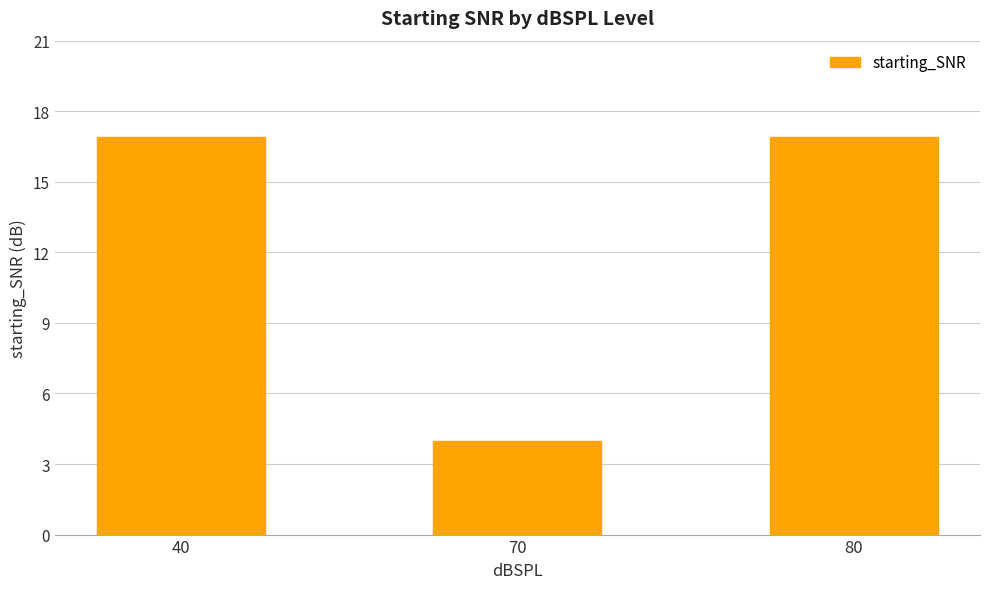

What is the value of the 1st bar from the left?

16.9